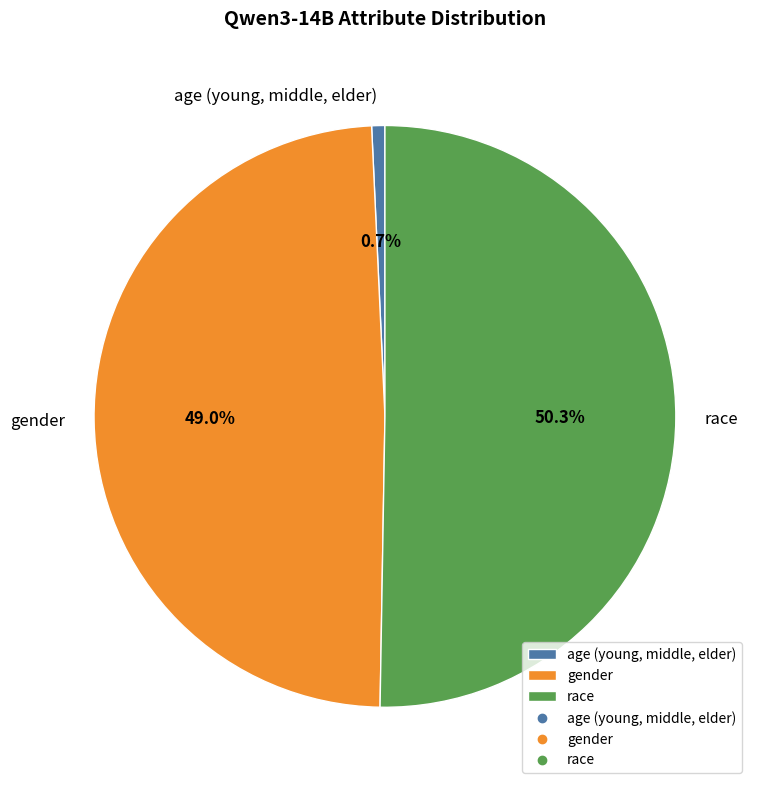

Which slice is the largest?

race